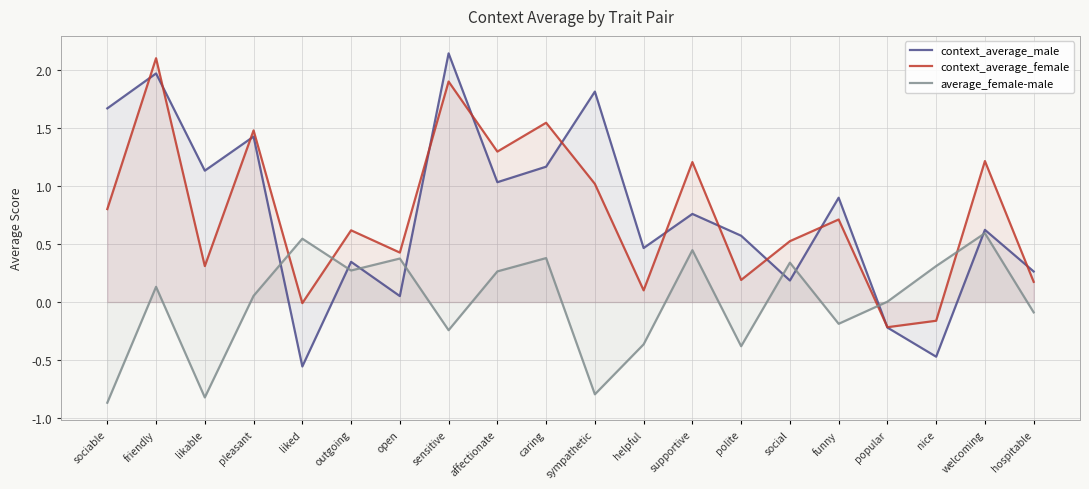

Does the chart have visible grid lines?

Yes